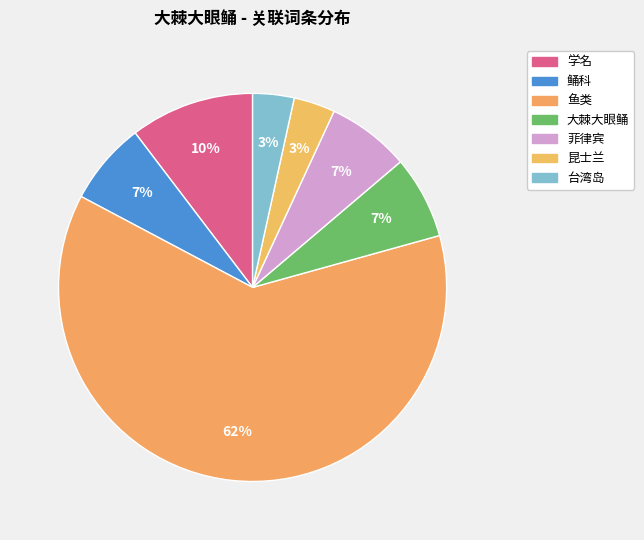

How many slices are in this pie chart?

7